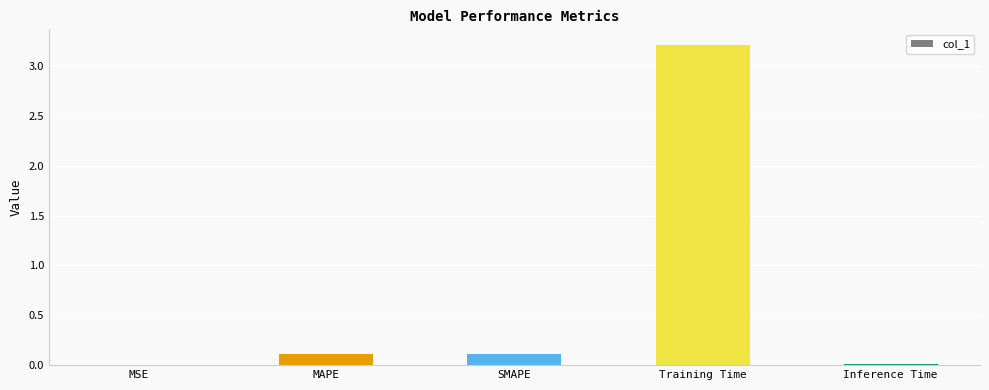

What is the sum of all values?

3.4